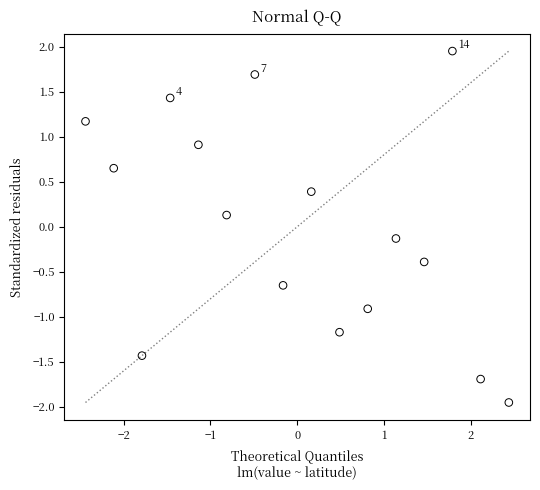

What is the range of Y values (max minus min)?

3.9